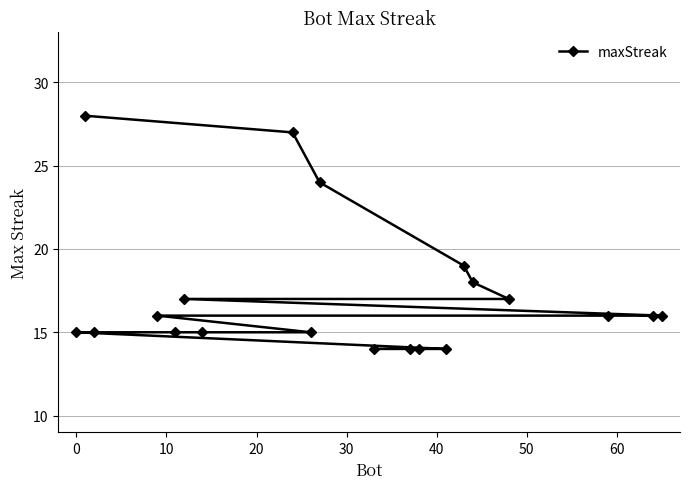

What is the value of the 16th point from the left?

18